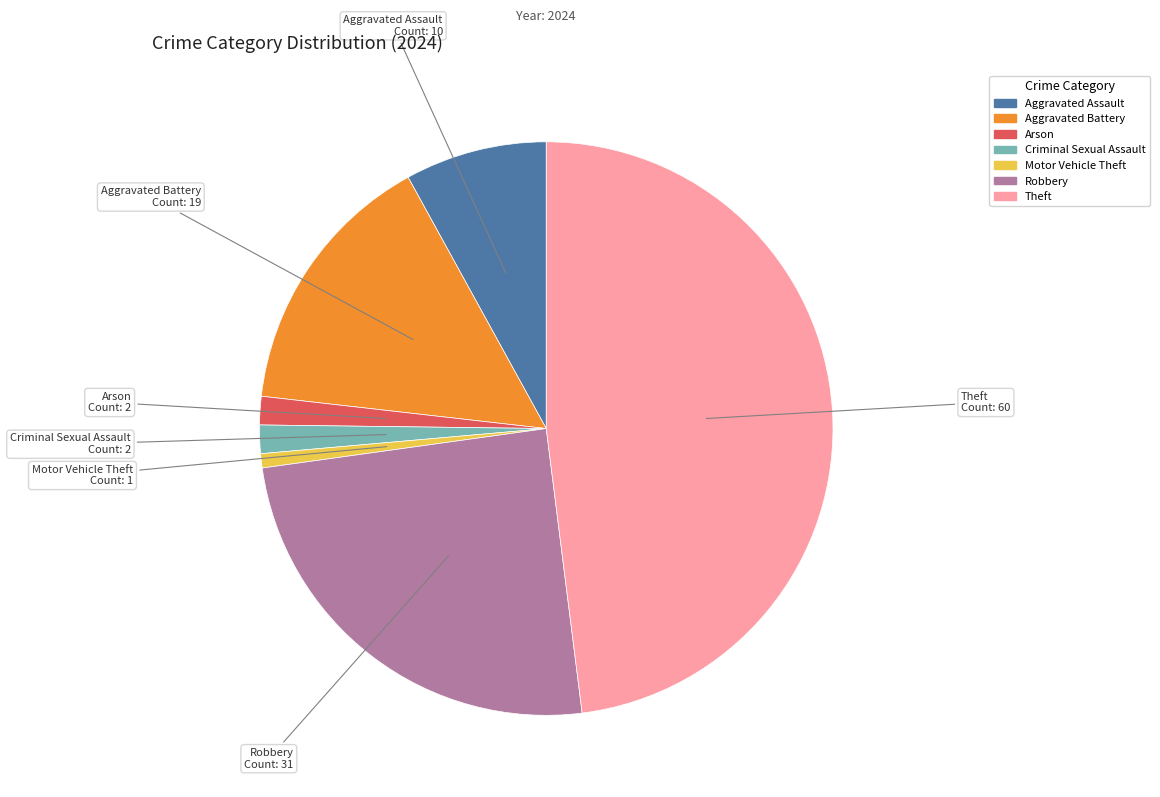

Does any single category account for the majority?

No